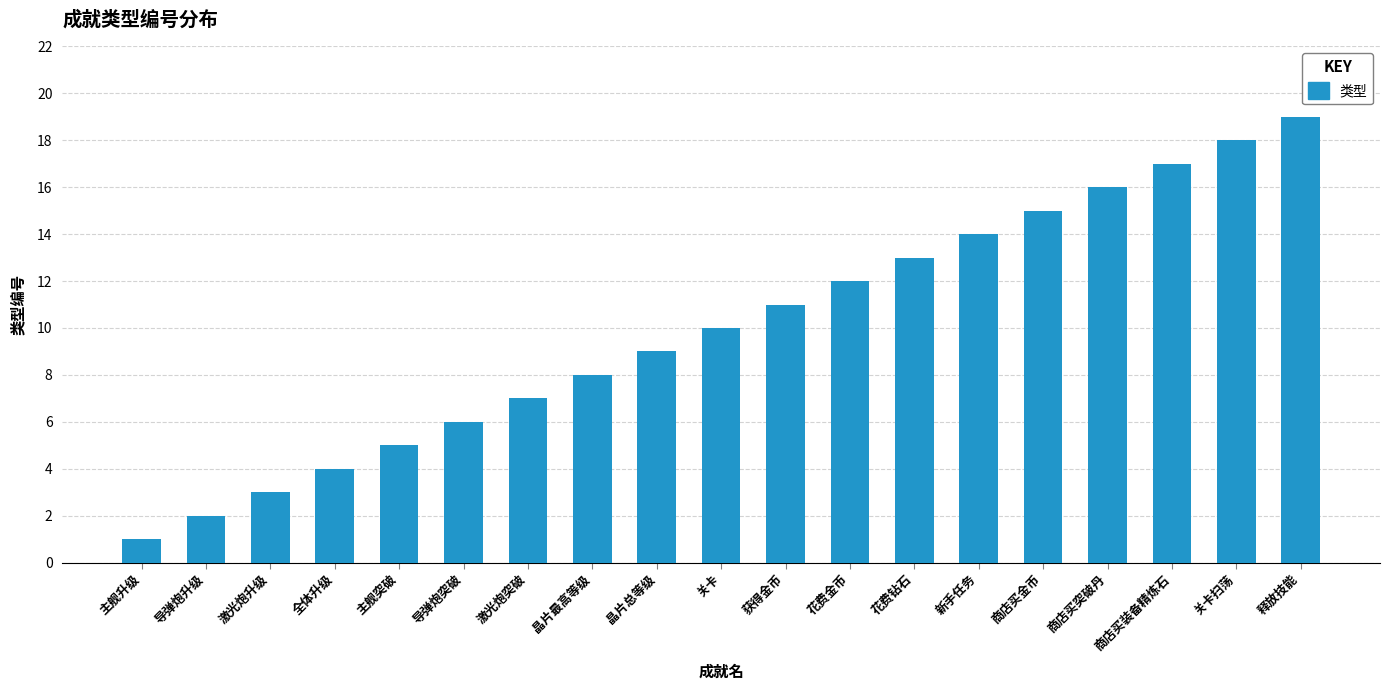

Reading left to right, transcribe all the data shown in this chart.

主舰升级=1	导弹炮升级=2	激光炮升级=3	全体升级=4	主舰突破=5	导弹炮突破=6	激光炮突破=7	晶片最高等级=8	晶片总等级=9	关卡=10	获得金币=11	花费金币=12	花费钻石=13	新手任务=14	商店买金币=15	商店买突破丹=16	商店买装备精炼石=17	关卡扫荡=18	释放技能=19